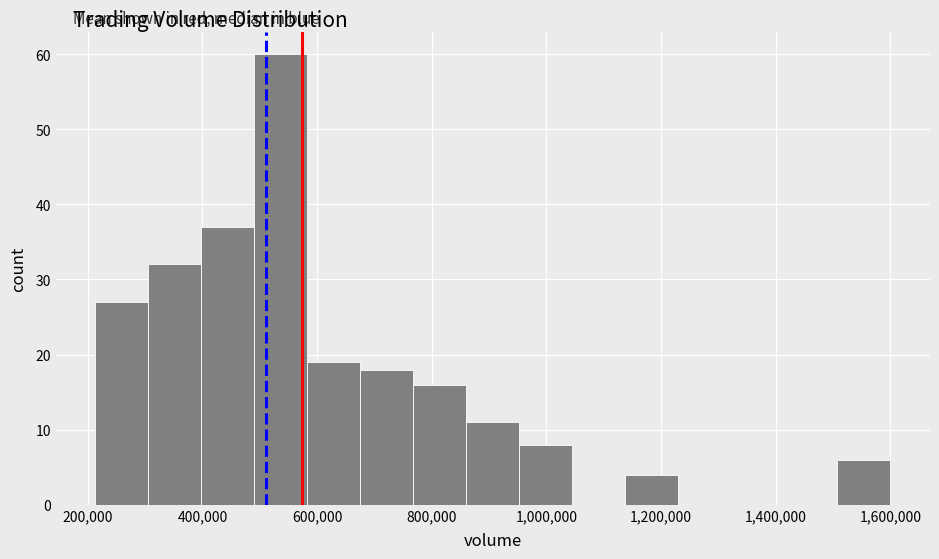

Reading left to right, list every bar in this chart as the range it spans on the x-axis followed by its height. Neither the bar edges nor the heights are printed on the chart, so give them approximately, as read against the axes.

220000 to 300000: 27
300000 to 400000: 32
400000 to 500000: 37
500000 to 580000: 60
580000 to 680000: 19
680000 to 760000: 18
760000 to 860000: 16
860000 to 960000: 11
960000 to 1040000: 8
1040000 to 1140000: 0
1140000 to 1240000: 4
1240000 to 1320000: 0
1320000 to 1420000: 0
1420000 to 1500000: 0
1500000 to 1600000: 6